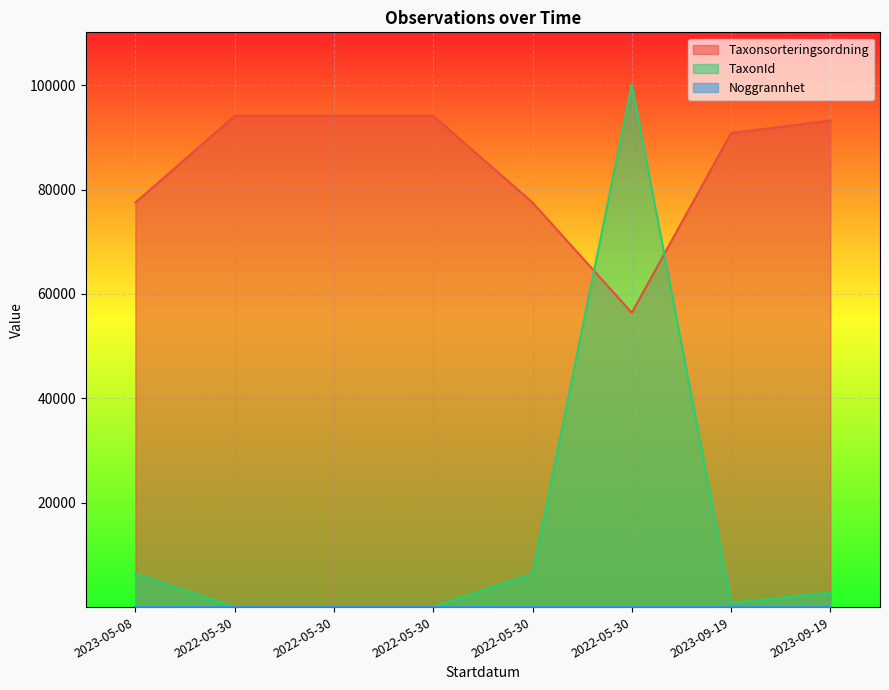

True or false: TaxonId has a value of 100109 at 2022-05-30.

True